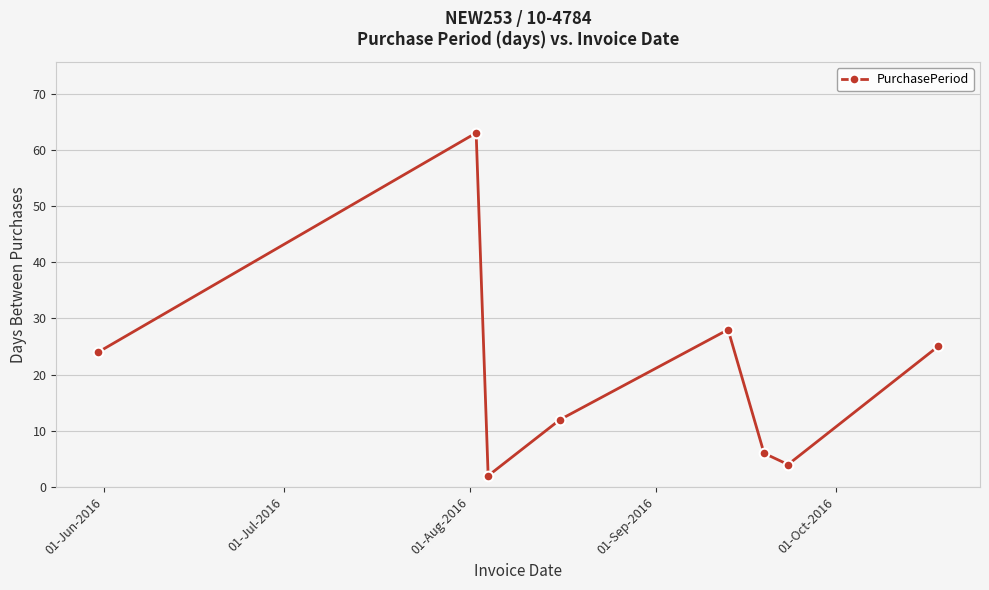

What is the difference between the second highest and minimum values?

26